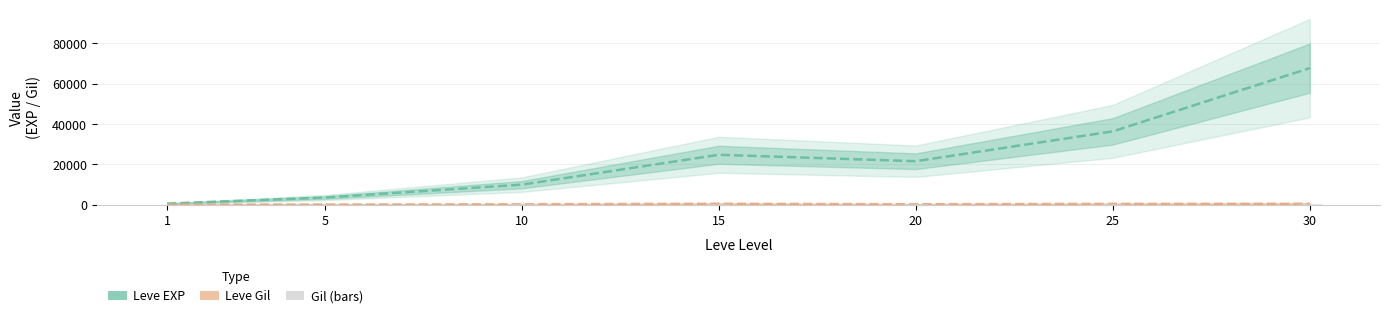

Which series has the widest spread of values?

Leve EXP